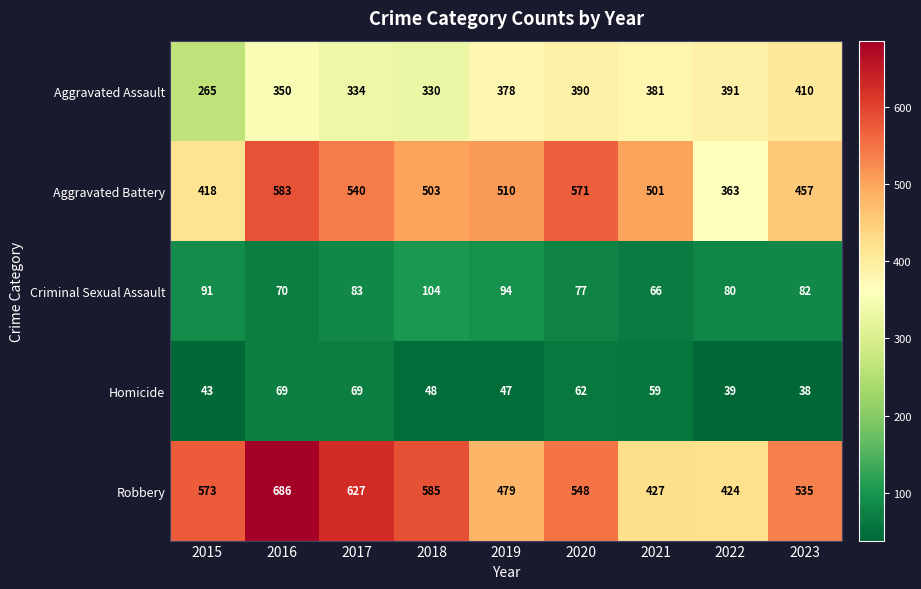

Read the Robbery value at 2020.

548